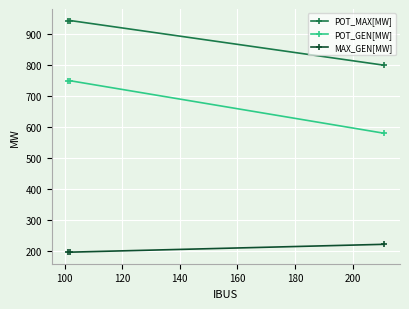

At how many categories does at least one series exceed 454?

3